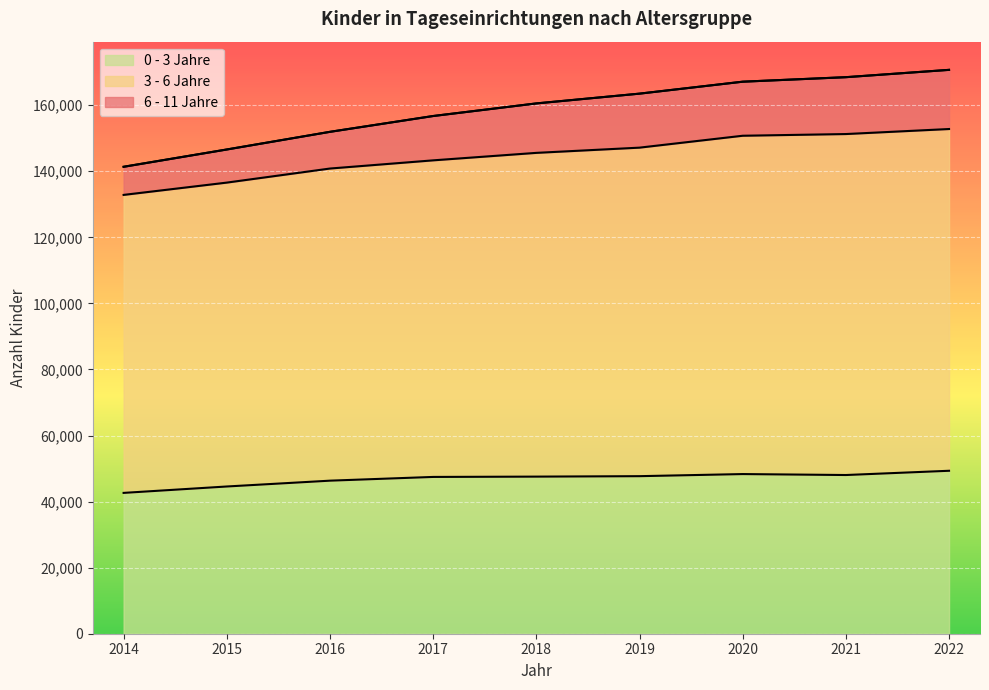

At which category does 0 - 3 Jahre reach its first local peak?

2020